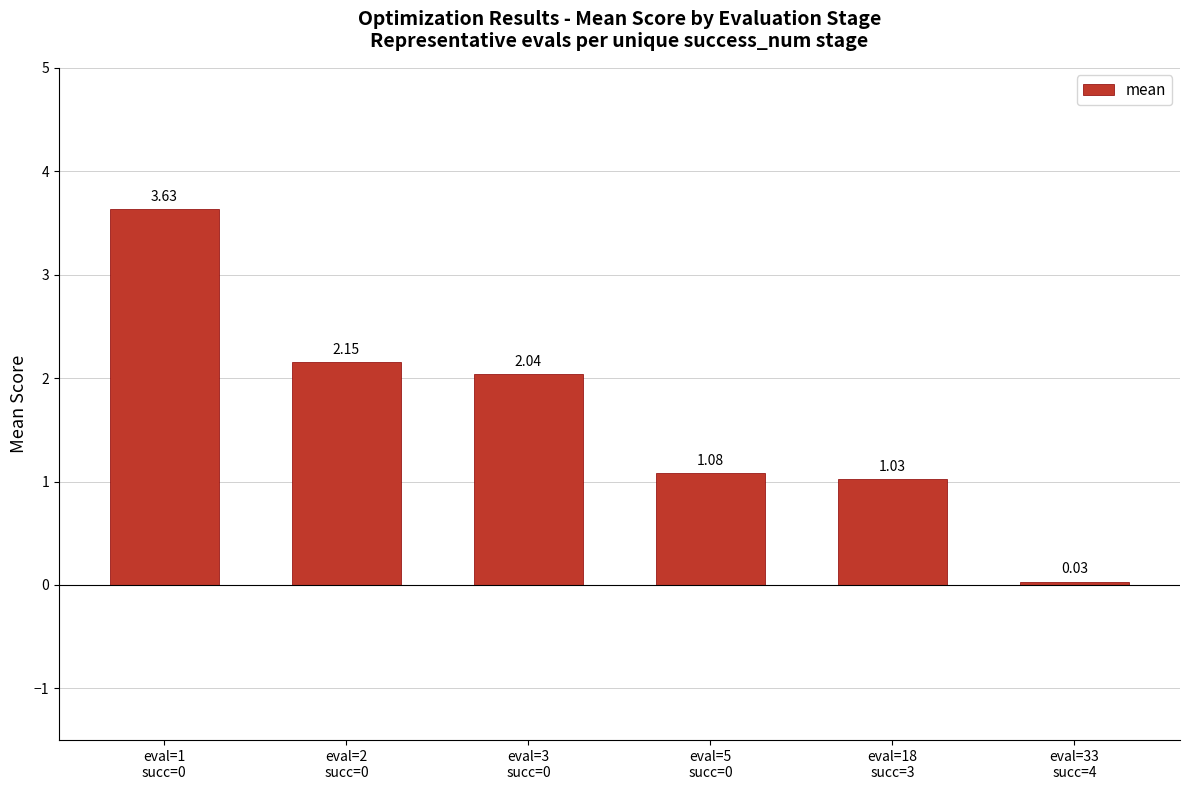

What is the difference between the maximum and second lowest values?

2.6